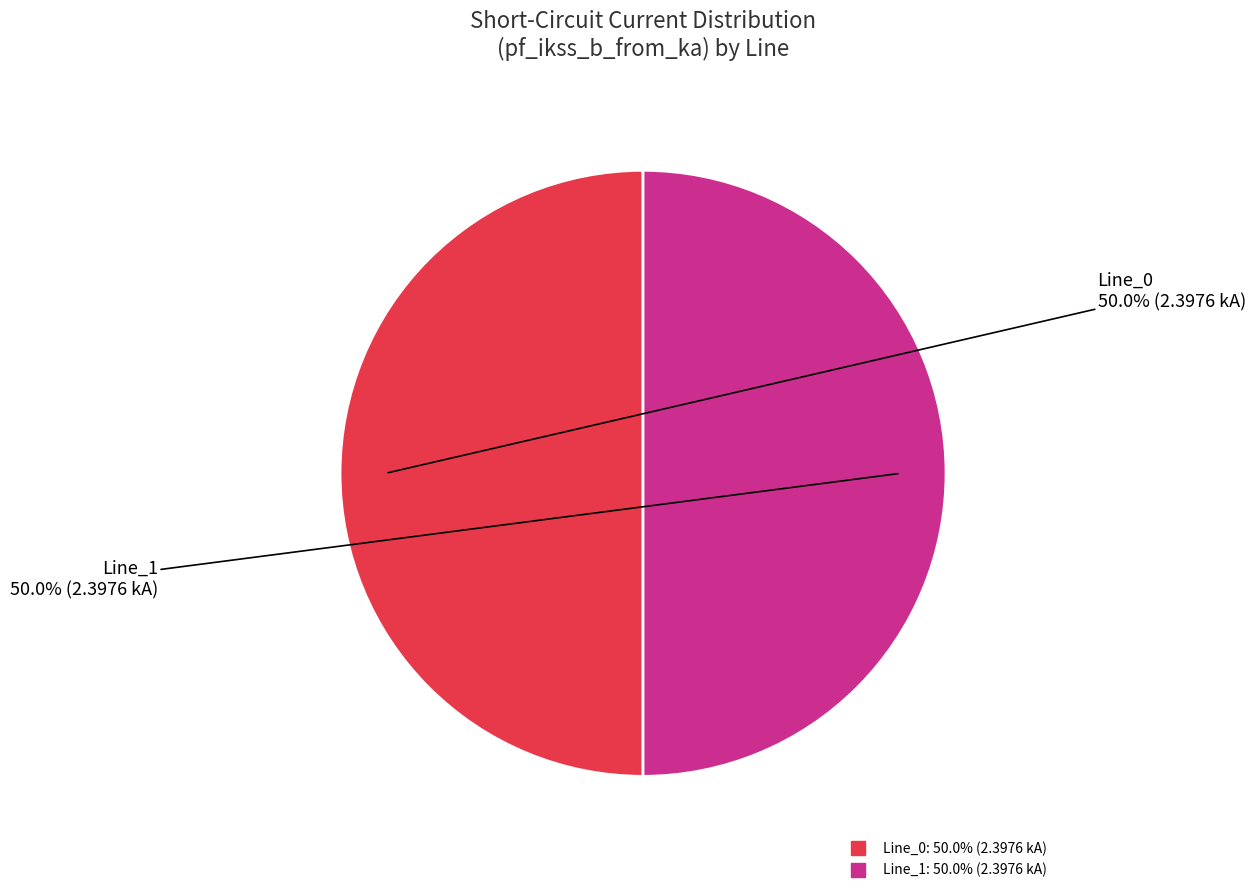

Count the number of slices in the pie.

2